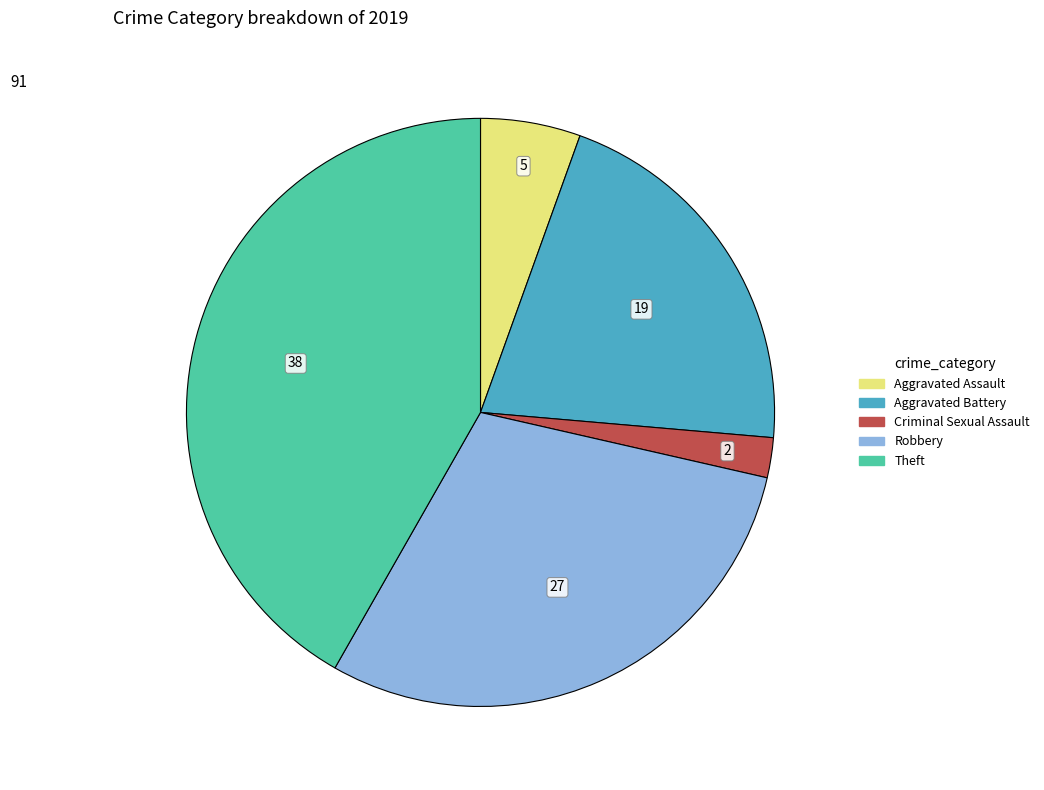

Does any single category account for the majority?

No